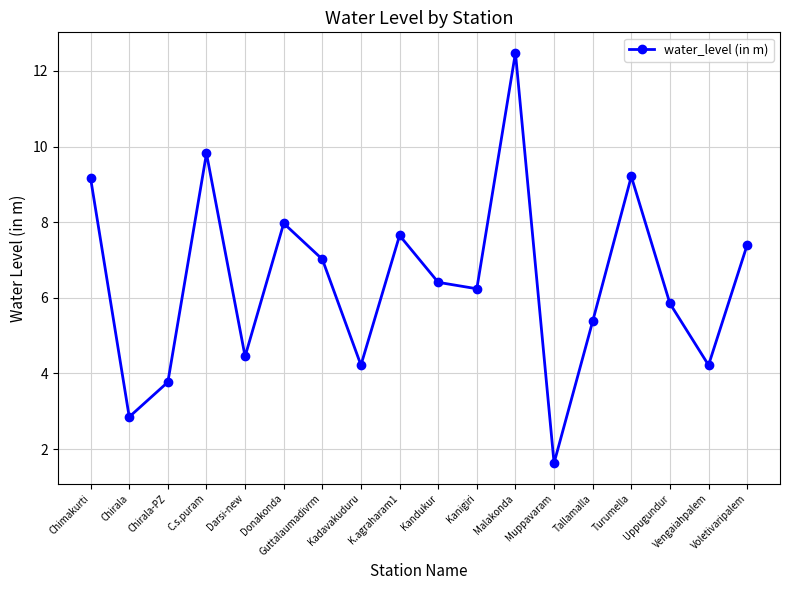

How many interior local peaks (higher than both neighbors) does the data have?

5